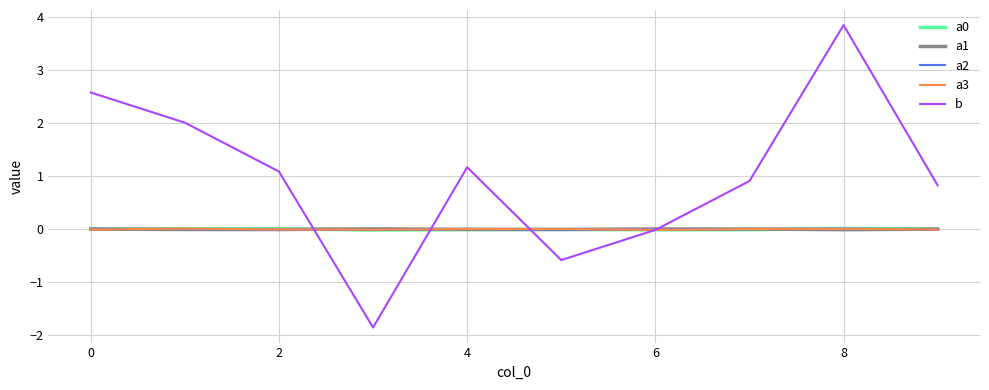

Which series has the widest spread of values?

b